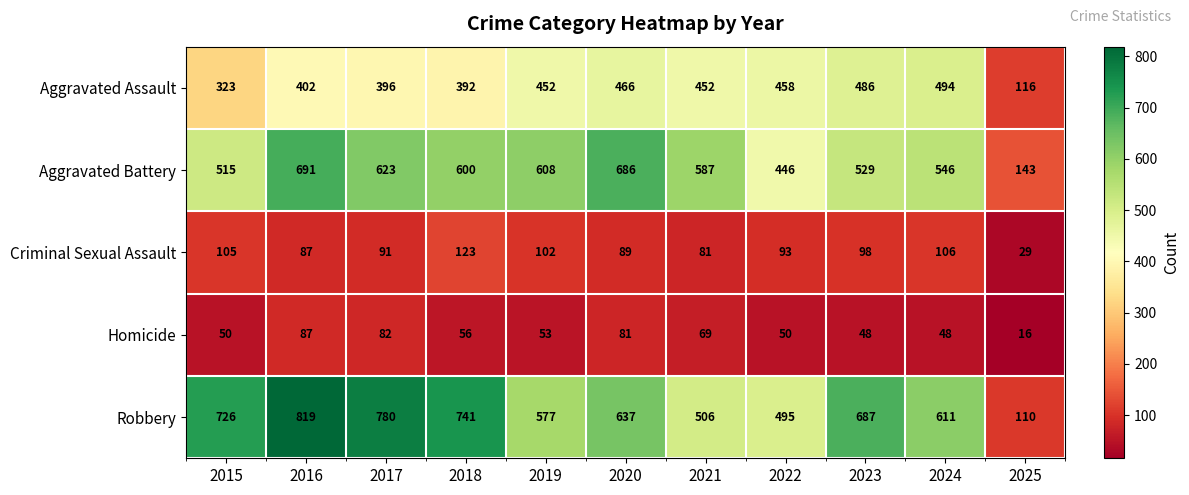

Which series has the widest spread of values?

Robbery